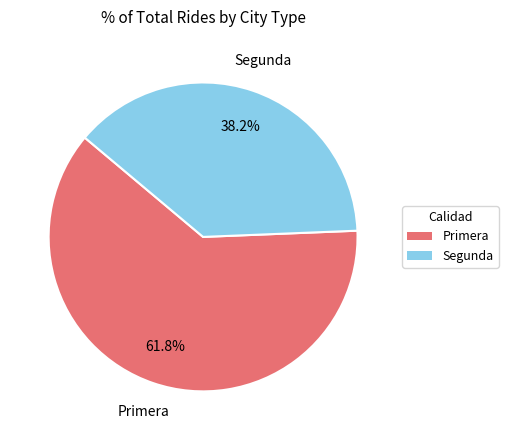

To the nearest percent, what is the average slice percentage?

50%